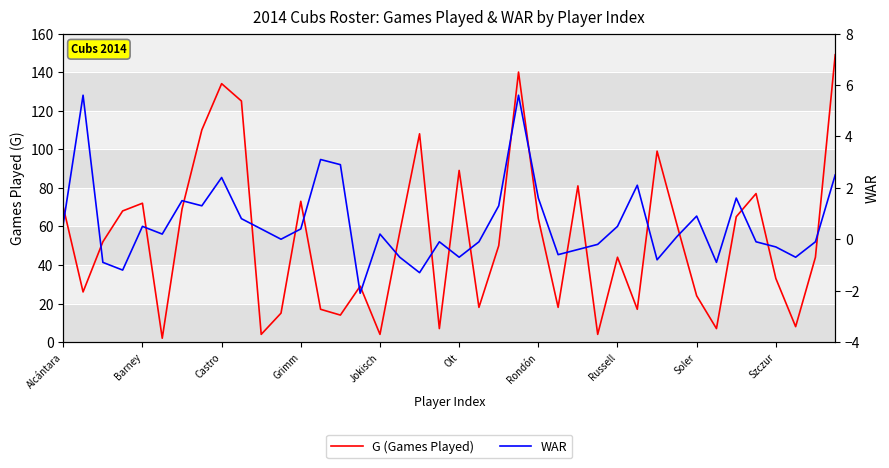

What is the difference between the G (Games Played) values at 35 and 31?

16.0